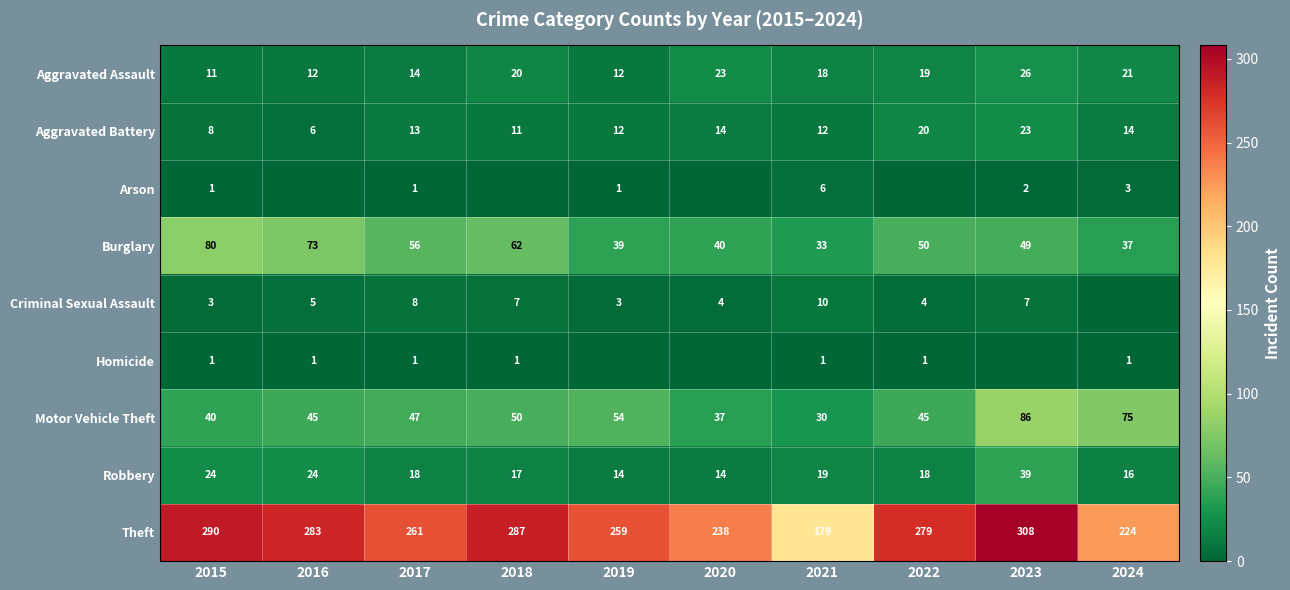

What is the maximum value for Aggravated Assault?

26